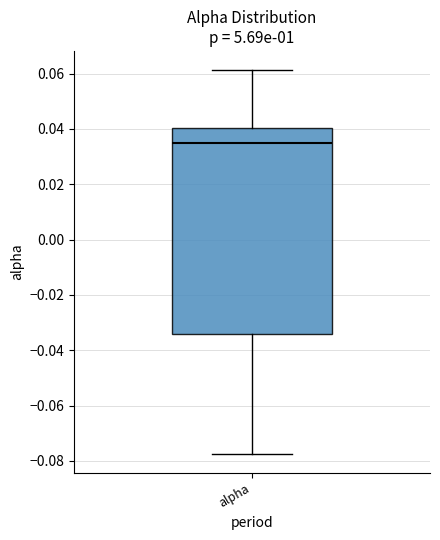

Transcribe this box plot: give where the median line is, the range the box spans, and where the two whiskers end, as read against the y-axis. The values are not printed on the chart, so give them approximately, as read against the axis.

median 0.034, box -0.034 to 0.040, whiskers -0.078 to 0.062